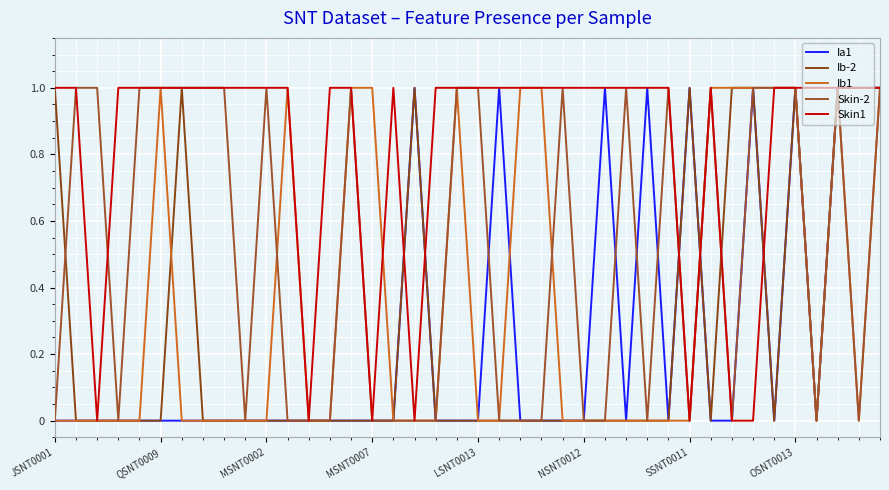

Is this an area chart (filled region under the line)?

No